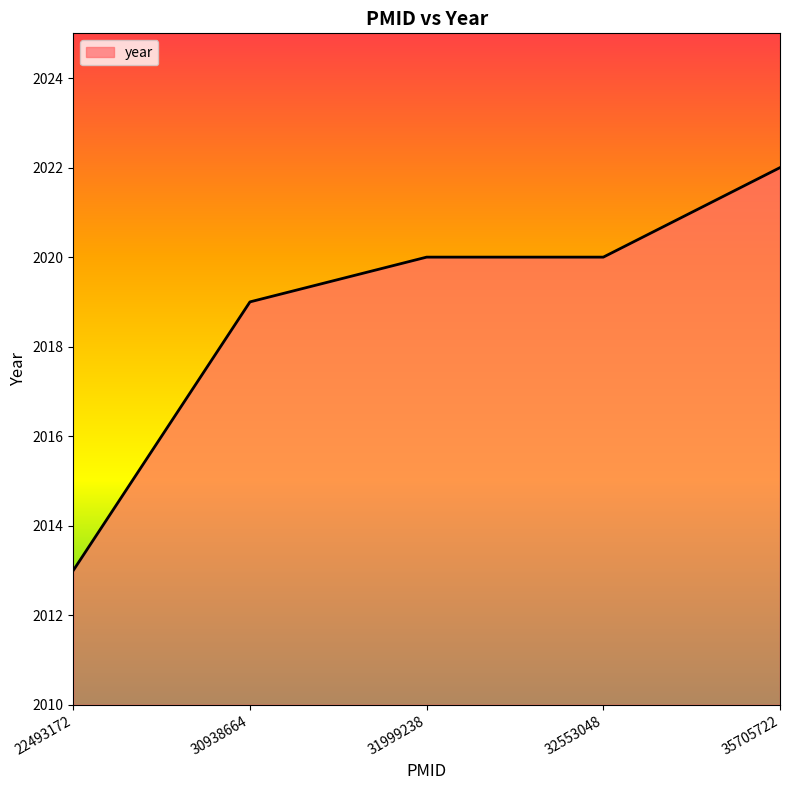

What is the sum of the values at 22493172 and 32553048?

4033